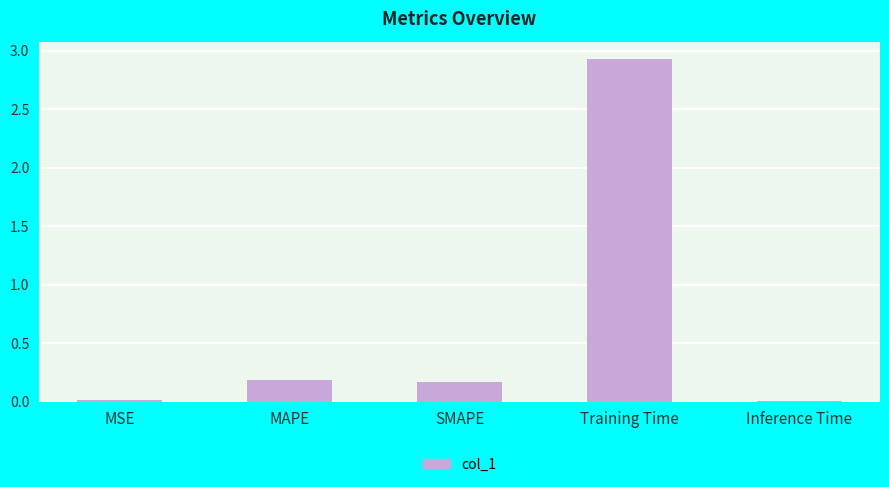

What is the label of the 4th bar from the left?

Training Time